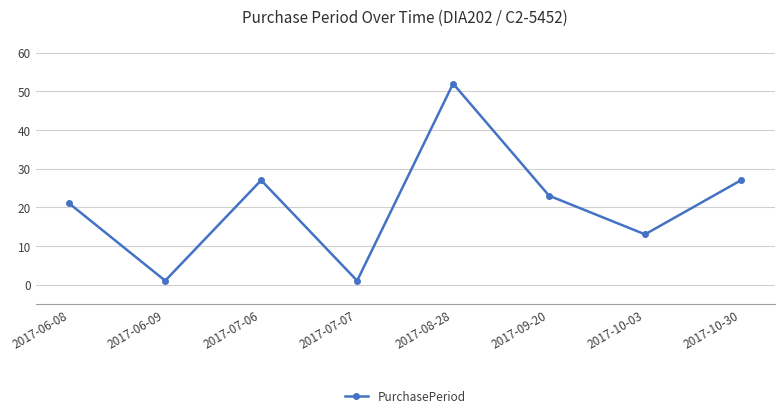

The value at 2017-06-08 is 29. True or false?

False